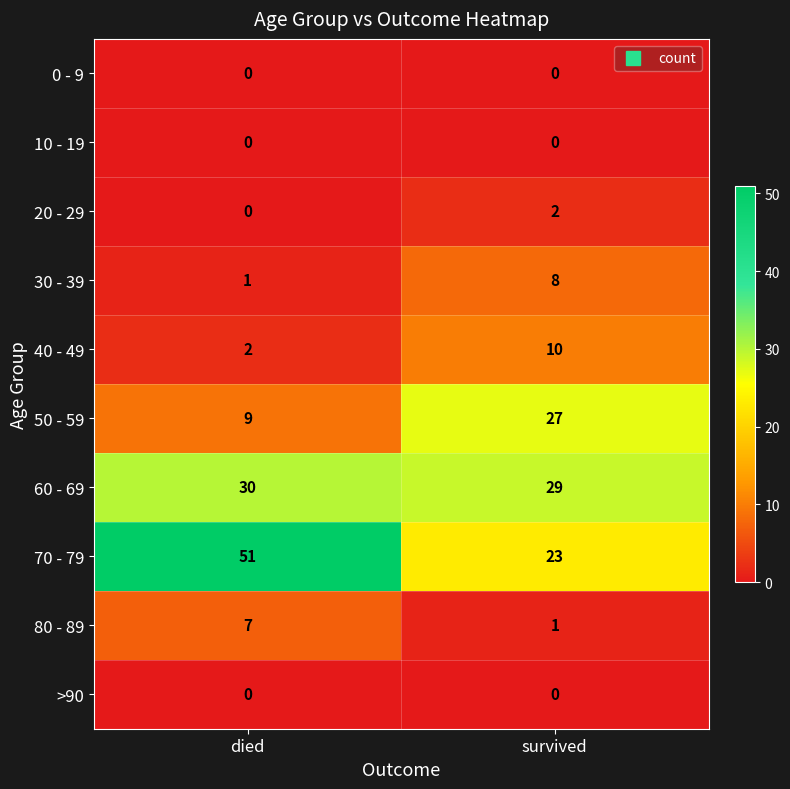

At how many categories does at least one series exceed 17?

2